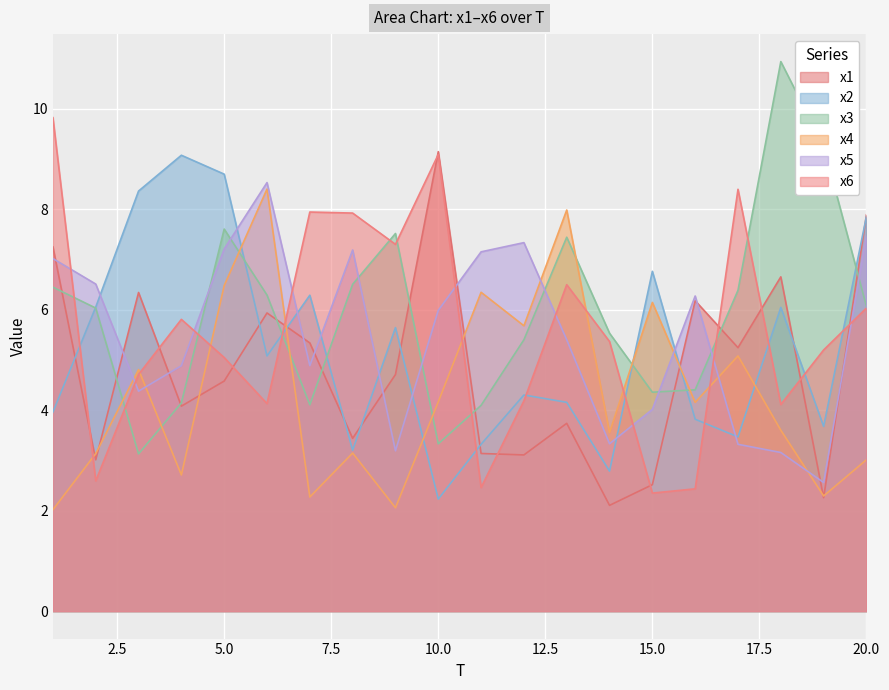

Which has a higher value, 11 or 4?

4